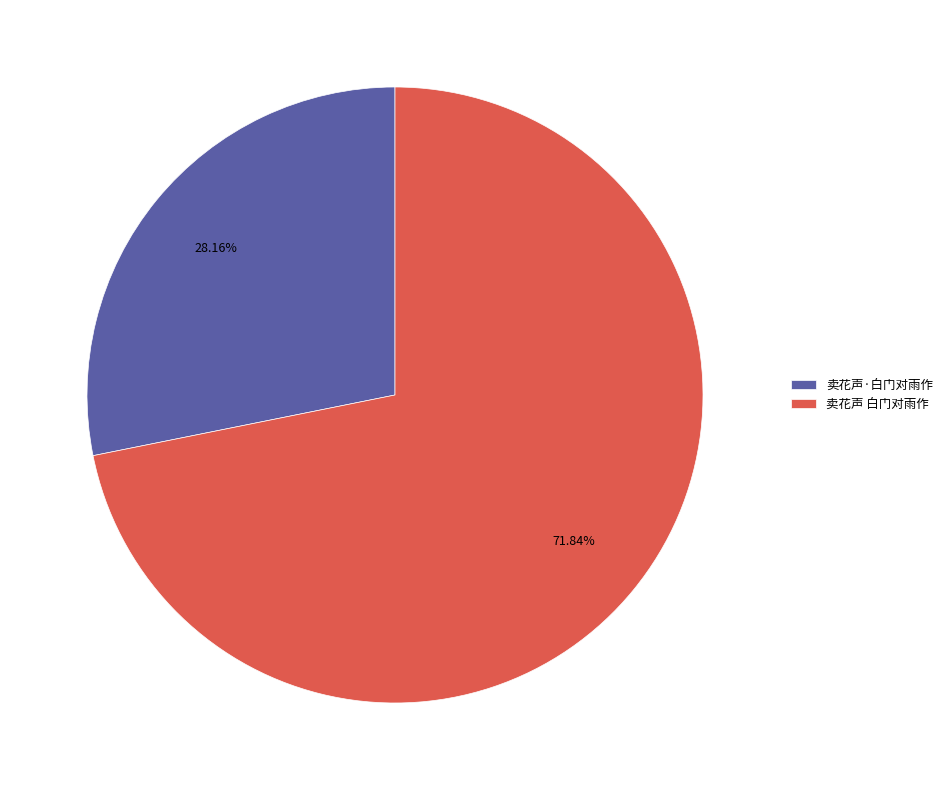

Which has a higher value, 卖花声·白门对雨作 or 卖花声 白门对雨作?

卖花声 白门对雨作